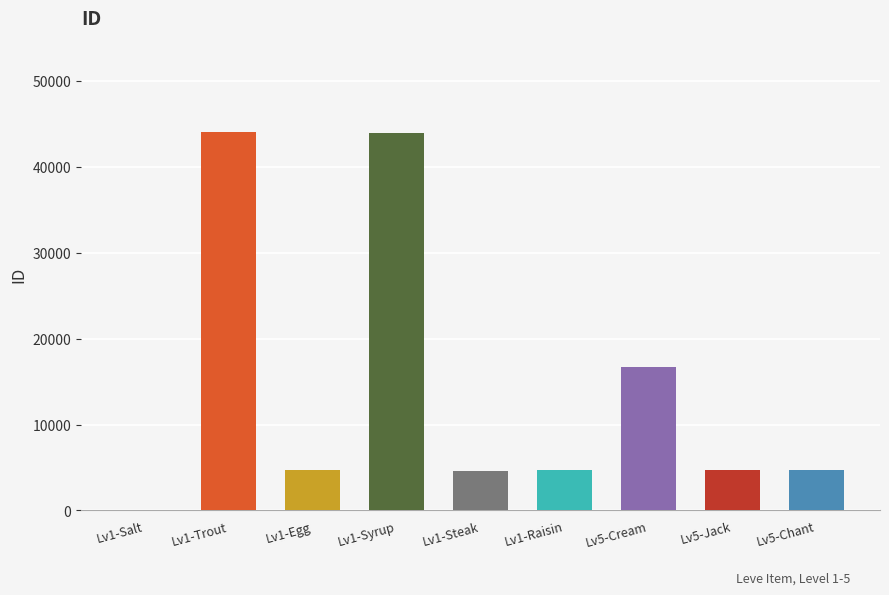

What is the difference between the maximum and second lowest values?

39455